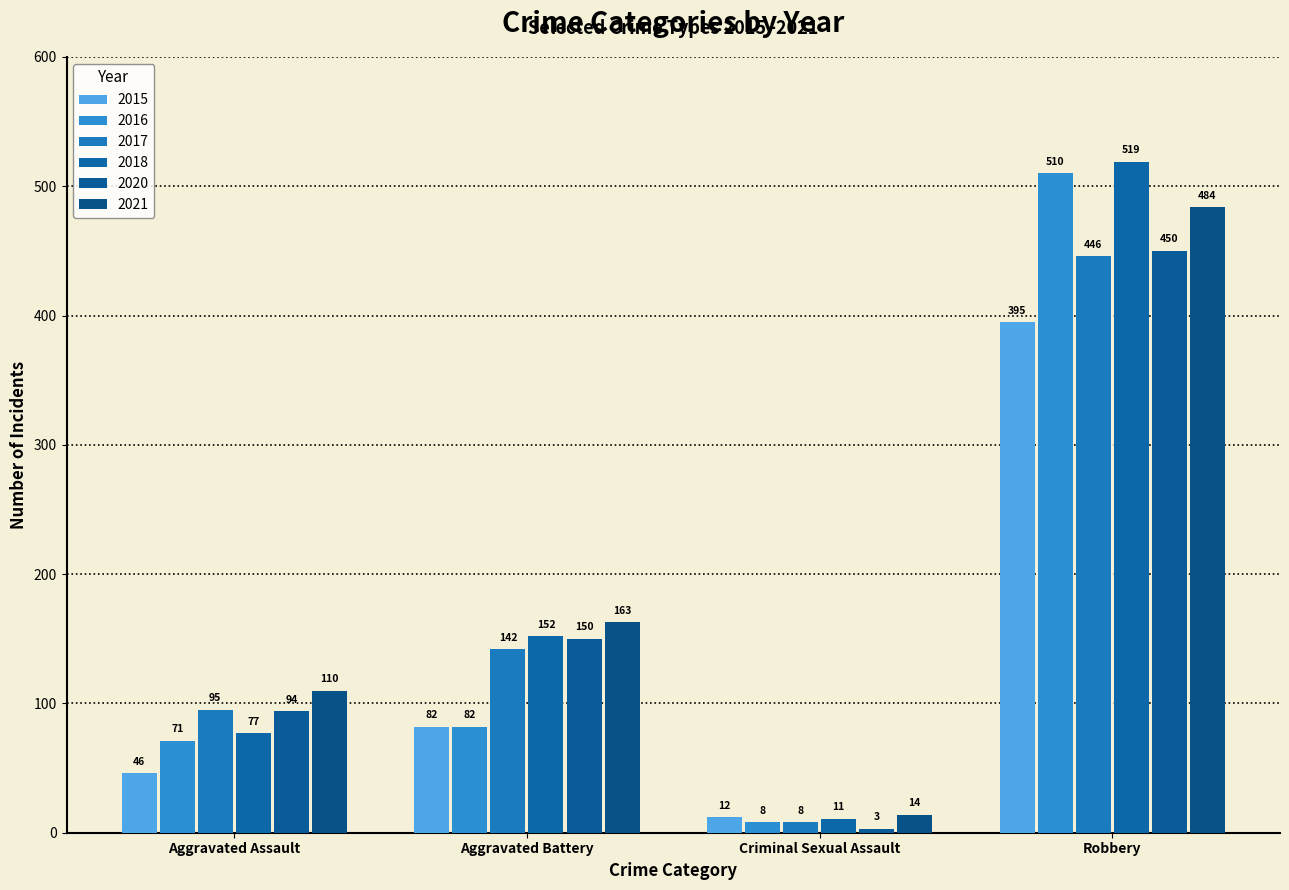

Read the 2015 value at Criminal Sexual Assault.

12